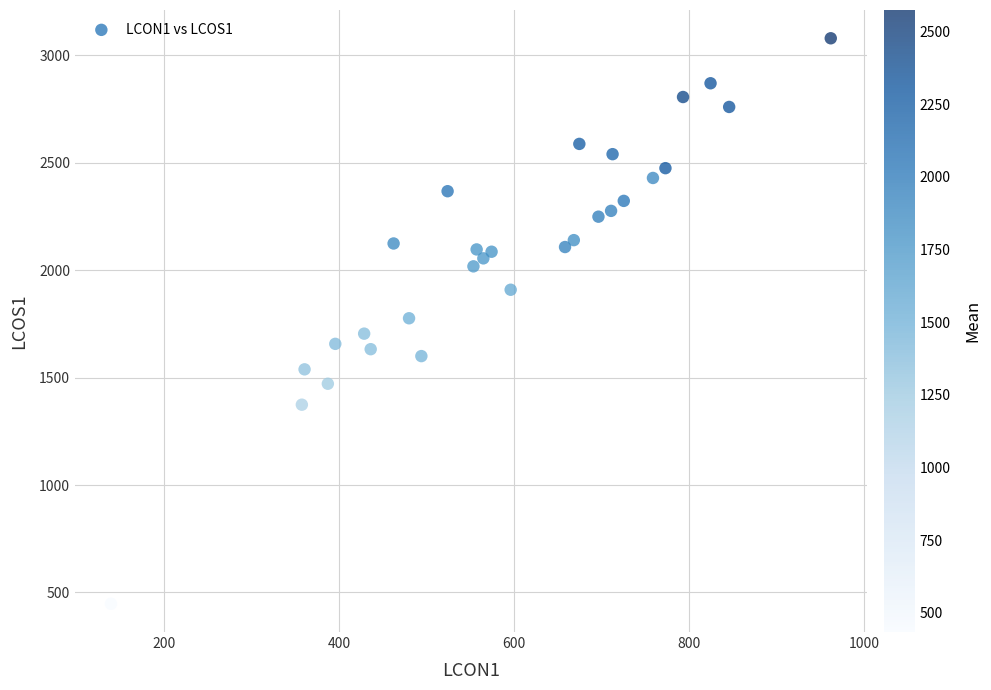

What is the range of X values (max minus min)?

822.1